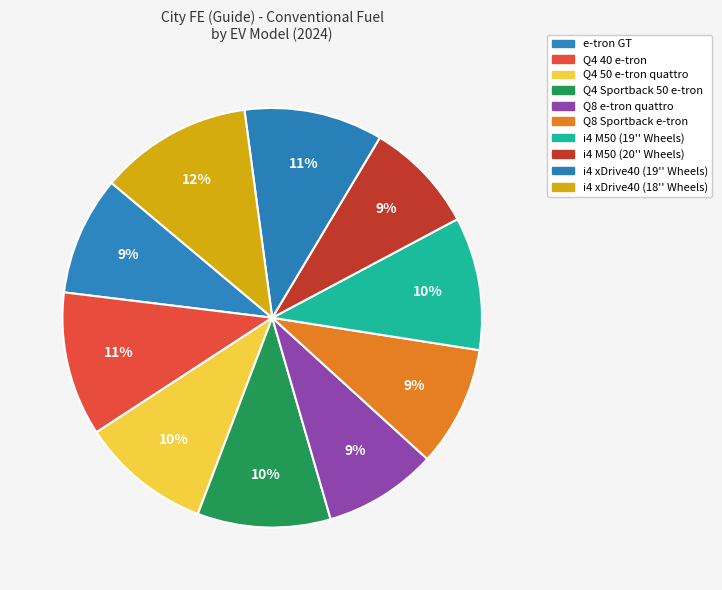

Which has a higher value, i4 xDrive40 (18'' Wheels) or i4 xDrive40 (19'' Wheels)?

i4 xDrive40 (18'' Wheels)